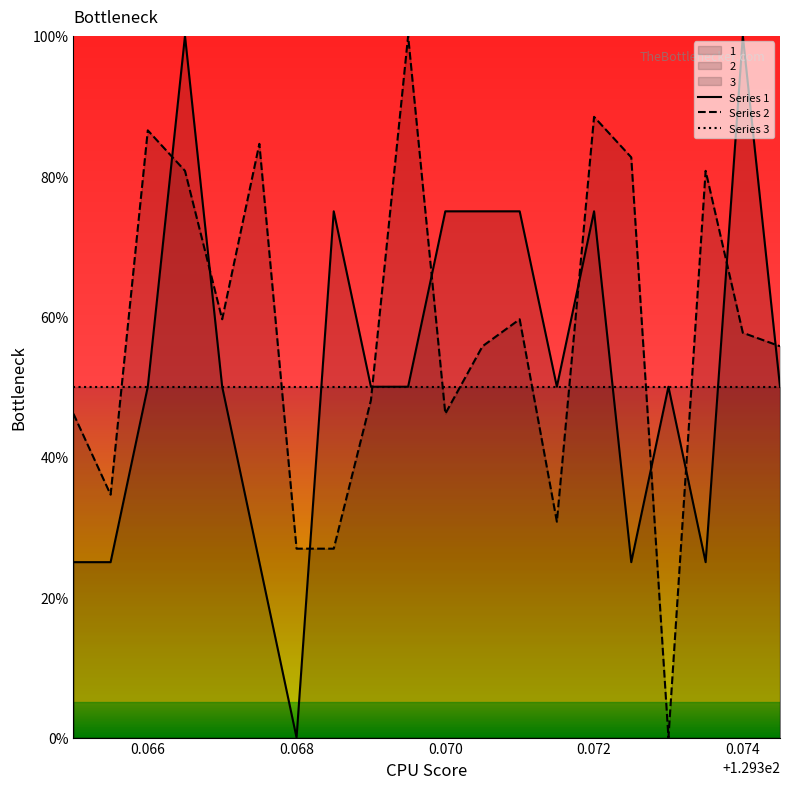

How many categories are shown in the chart?

20